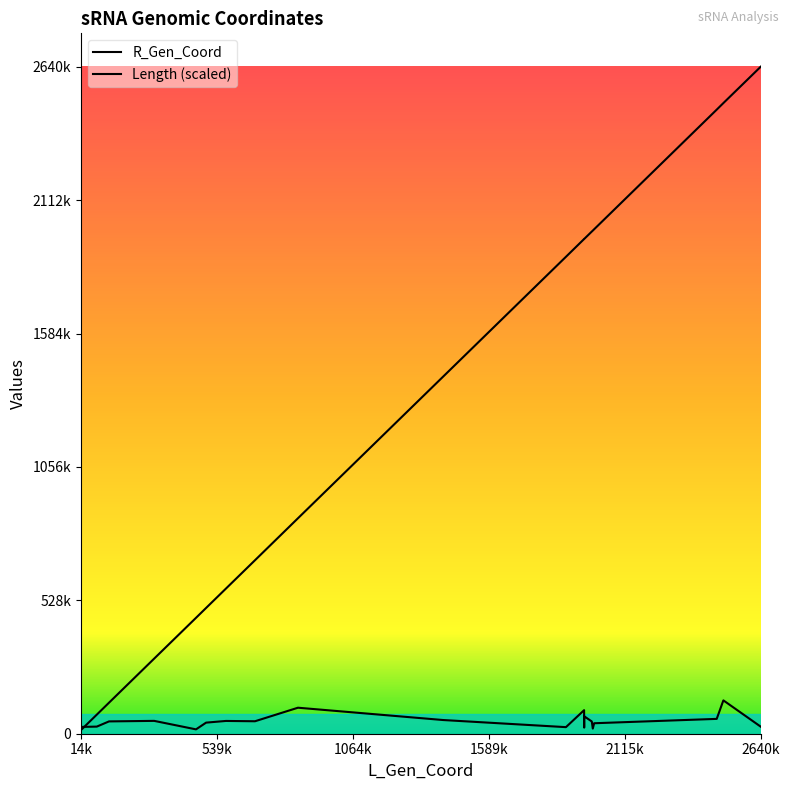

What is the sum of all Length values?

1014483.7